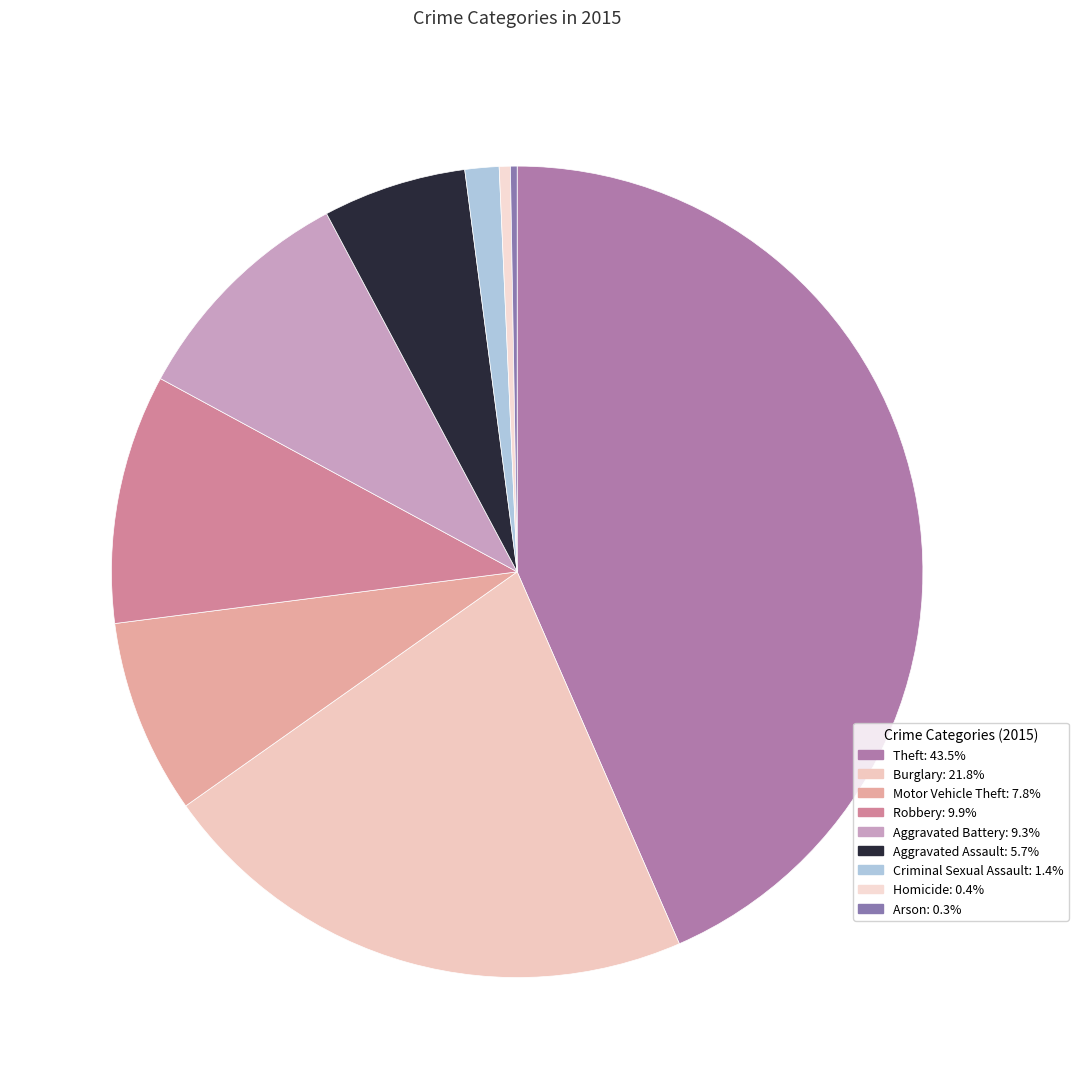

How many slices are in this pie chart?

9